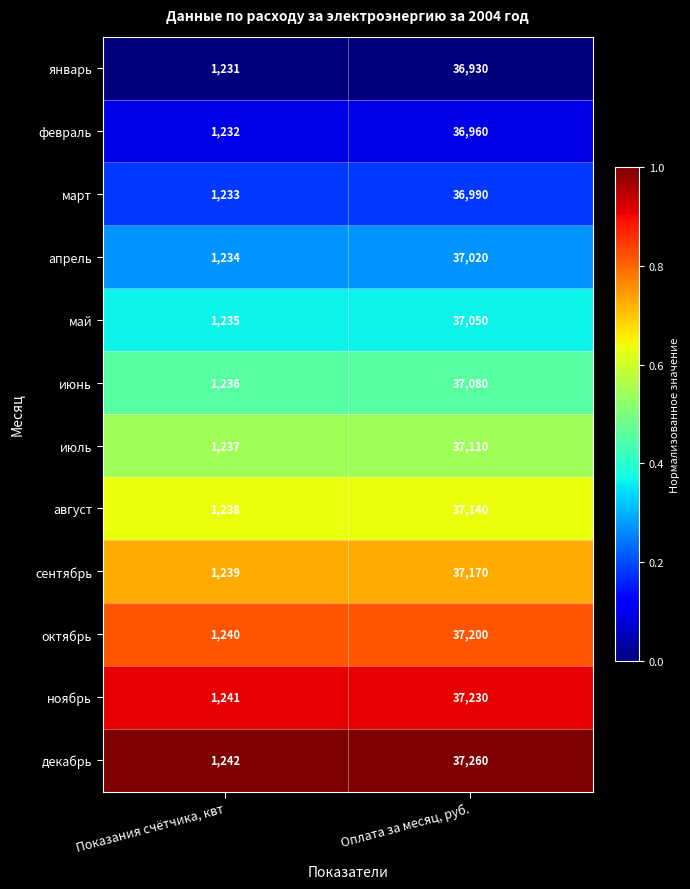

Rank the series at Оплата за месяц, руб. from highest to lowest value.

декабрь, ноябрь, октябрь, сентябрь, август, июль, июнь, май, апрель, март, февраль, январь